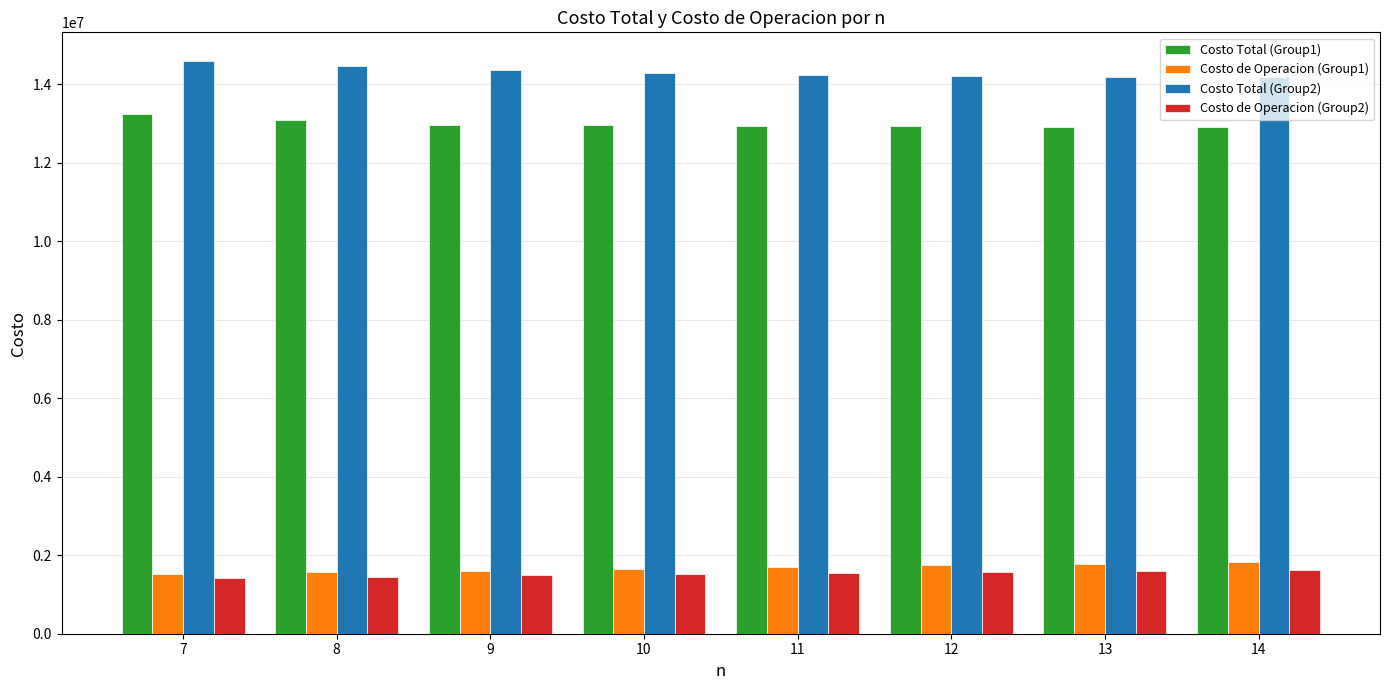

What is the total value across all series at 13?

30447398.5